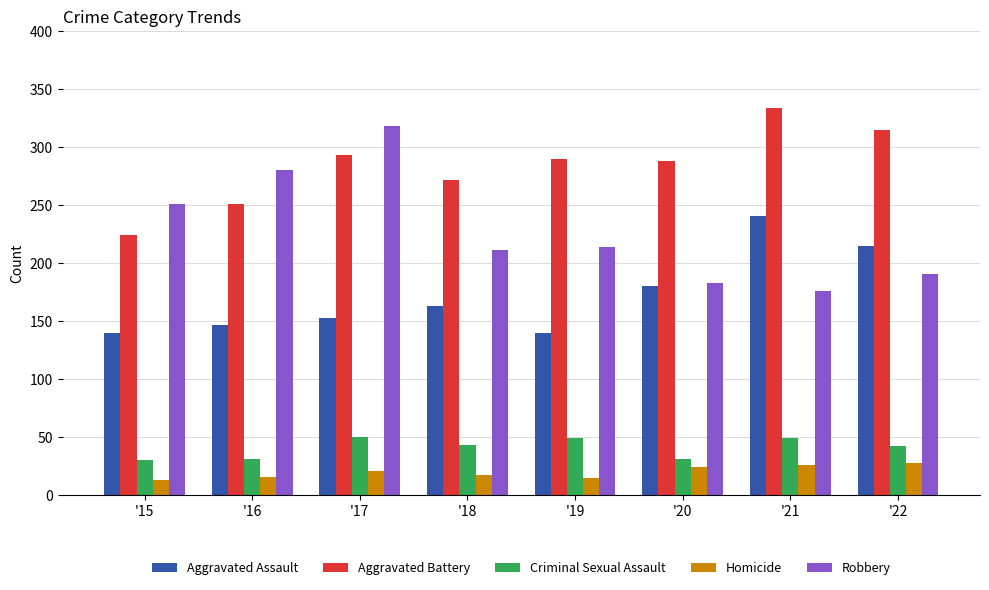

What is the average value of the Aggravated Battery series?

283